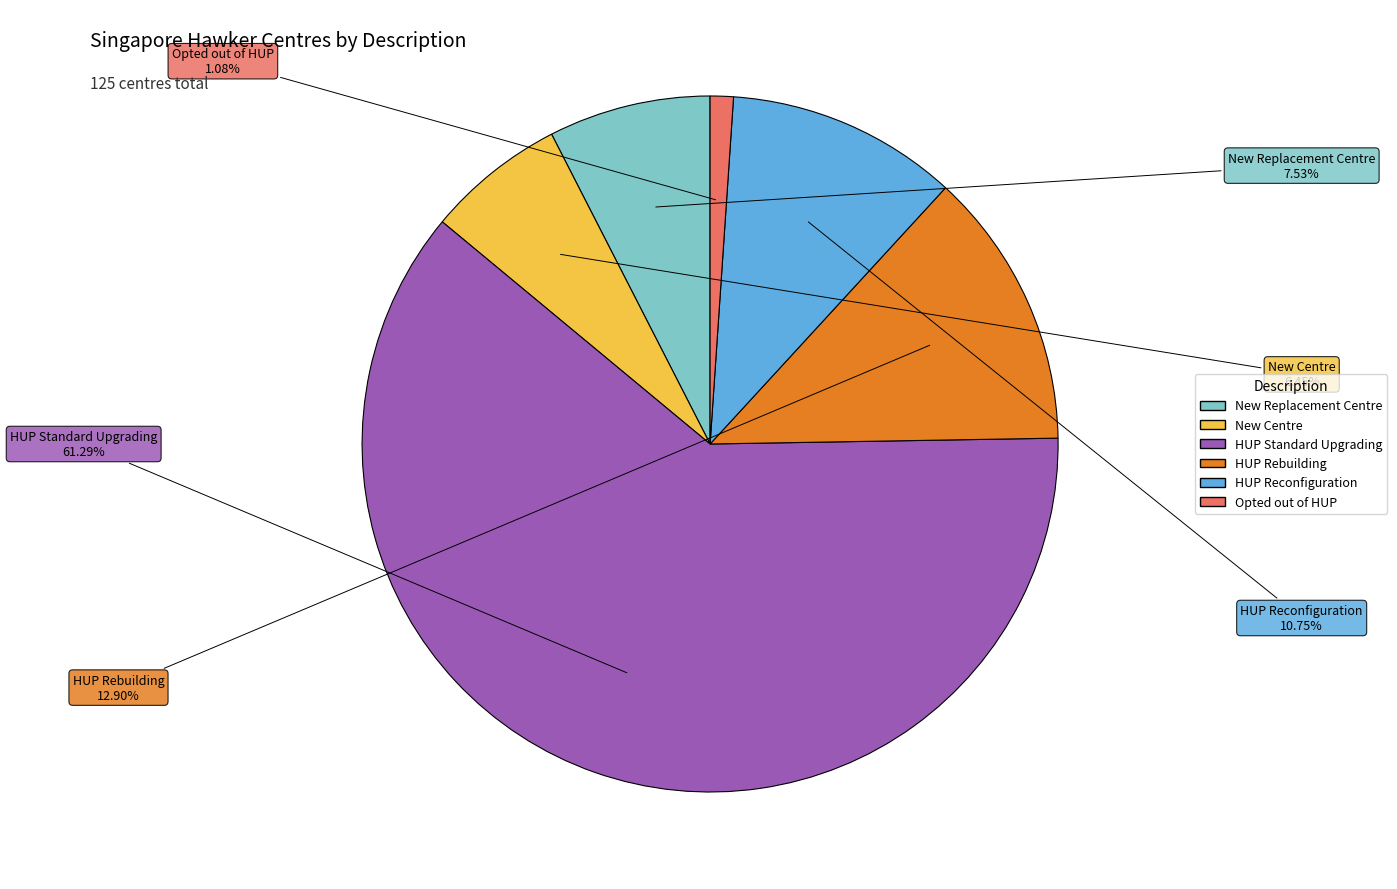

To the nearest percent, what is the average slice percentage?

17%